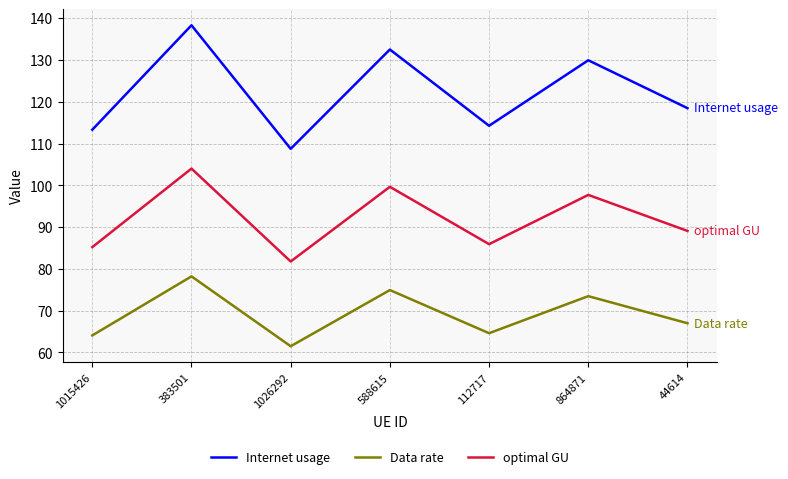

How many interior local valleys does the Data rate series have?

2